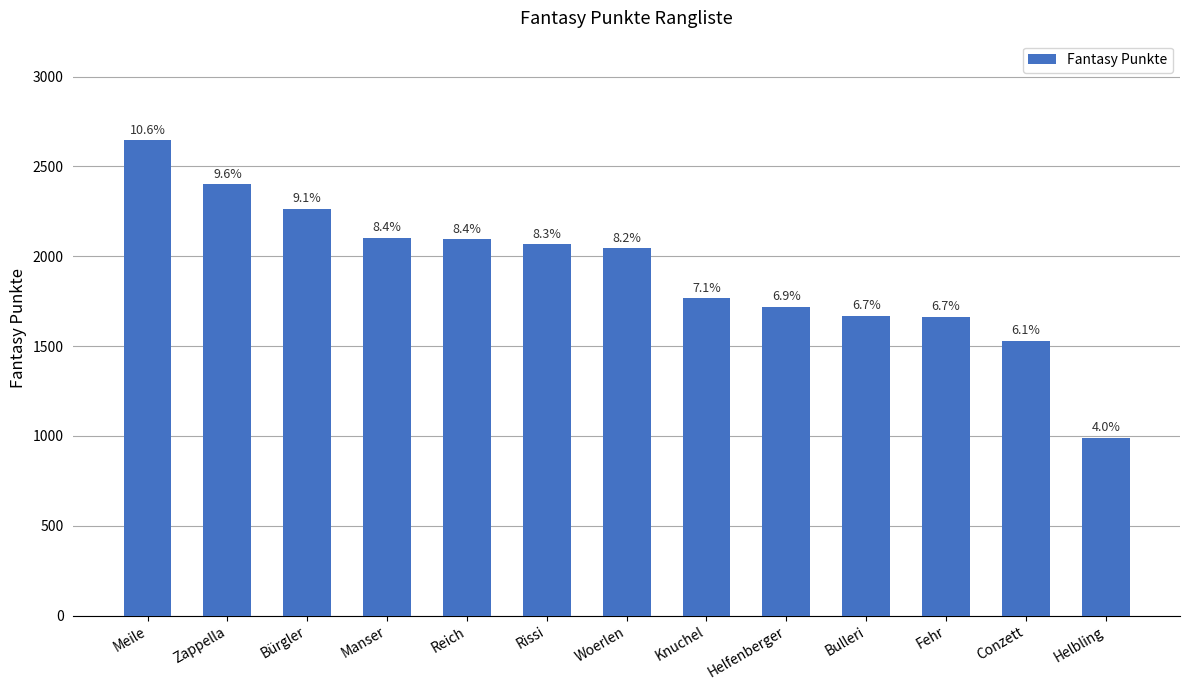

List the labels in order of value, smallest first.

Helbling, Conzett, Fehr, Bulleri, Helfenberger, Knuchel, Woerlen, Rissi, Reich, Manser, Bürgler, Zappella, Meile